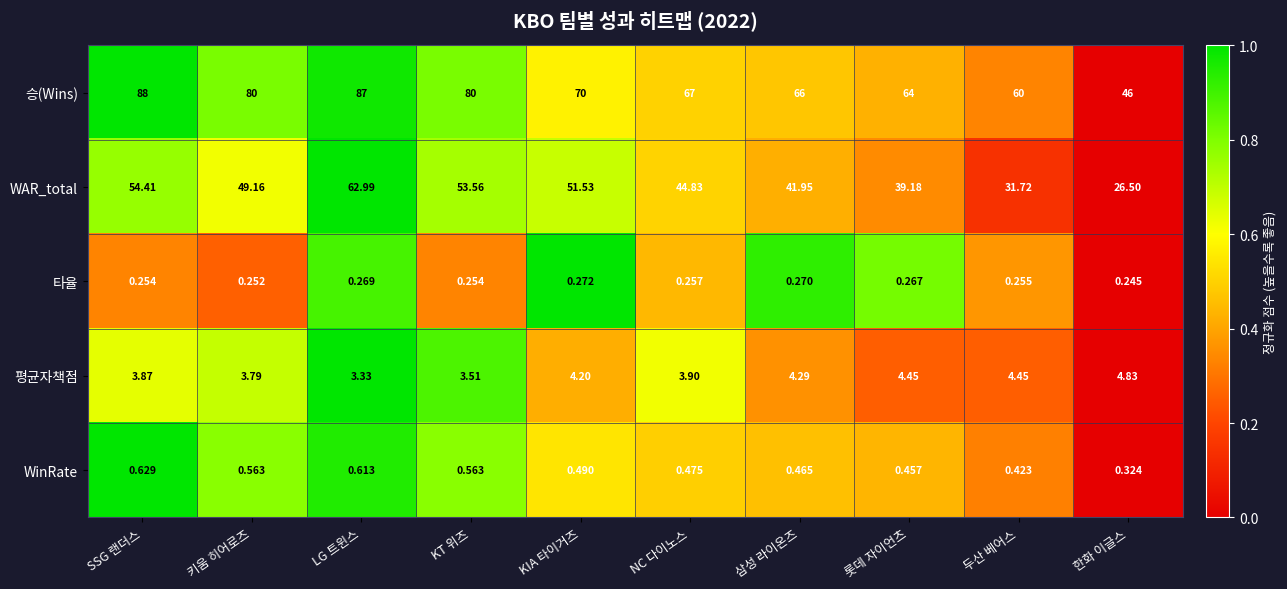

Is the value of 승(Wins) at 삼성 라이온즈 greater than the value of WinRate at 한화 이글스?

Yes